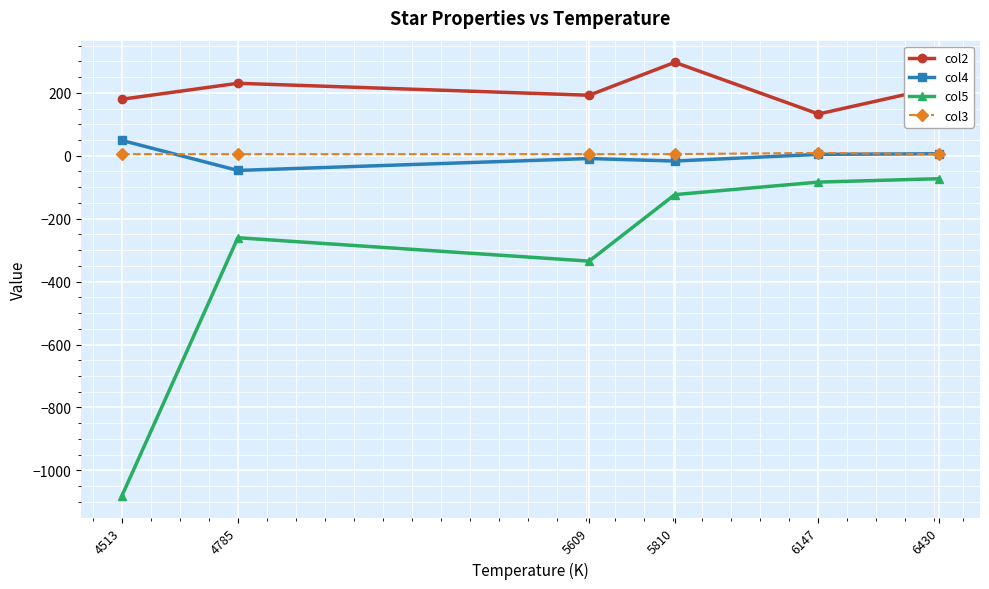

What is the average value of the col3 series?

5.7